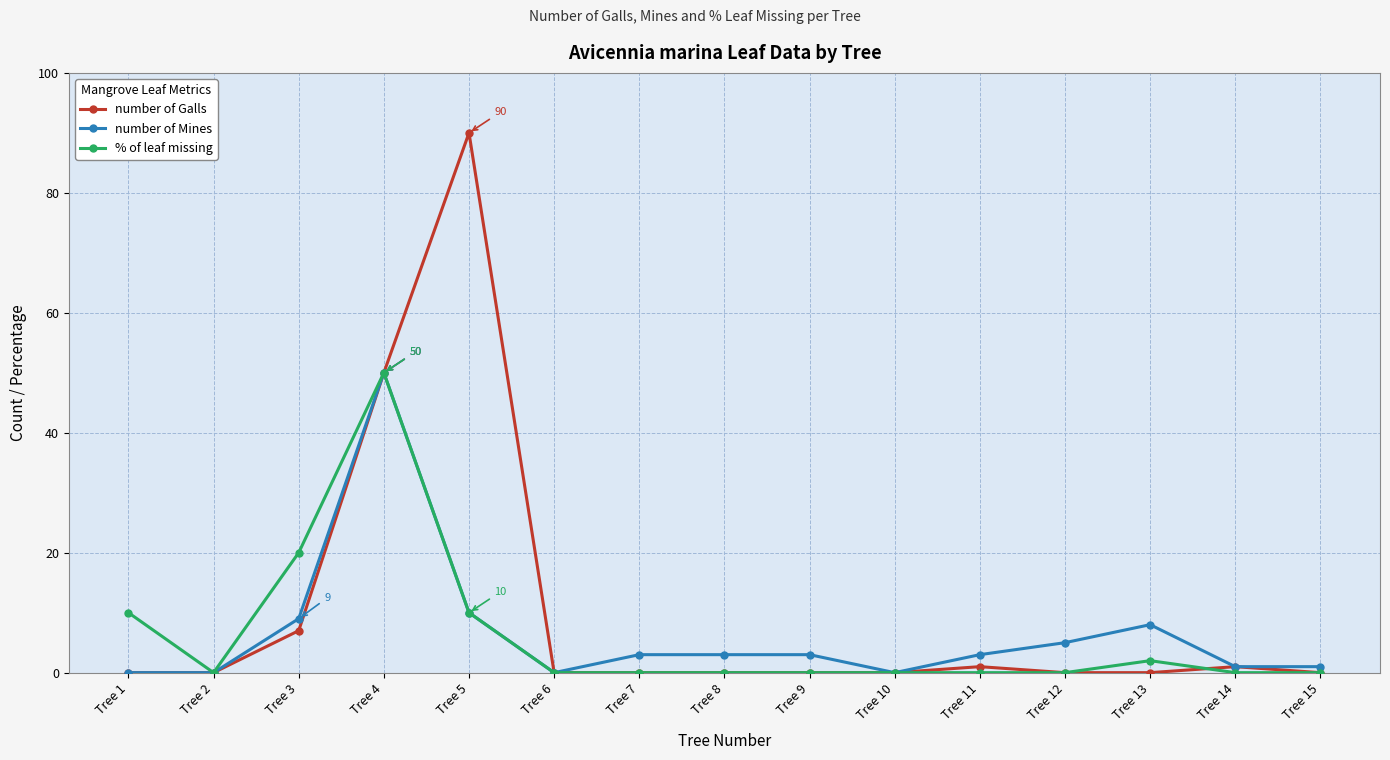

Count the number of categories in the chart.

15